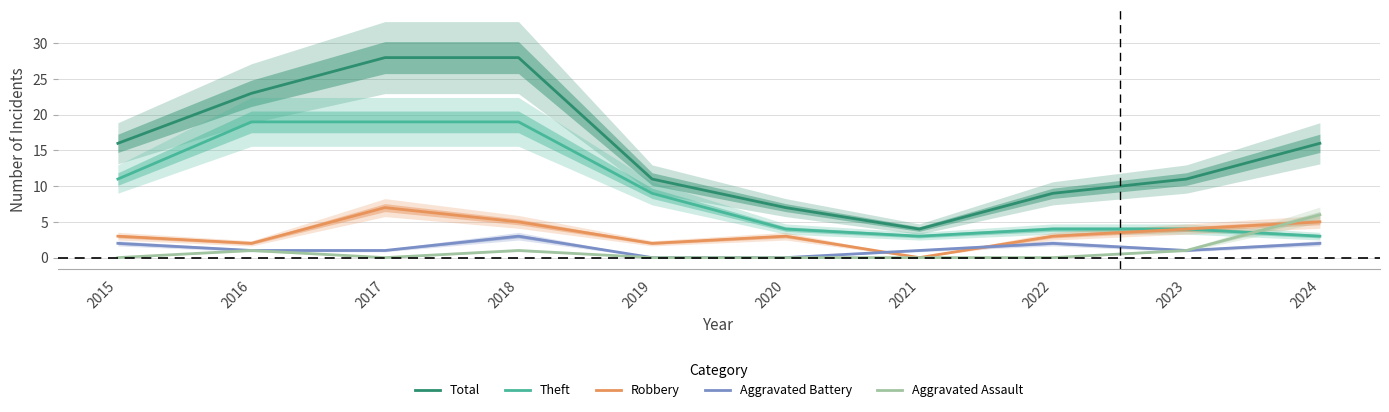

How many values in Aggravated Assault are above zero?

4